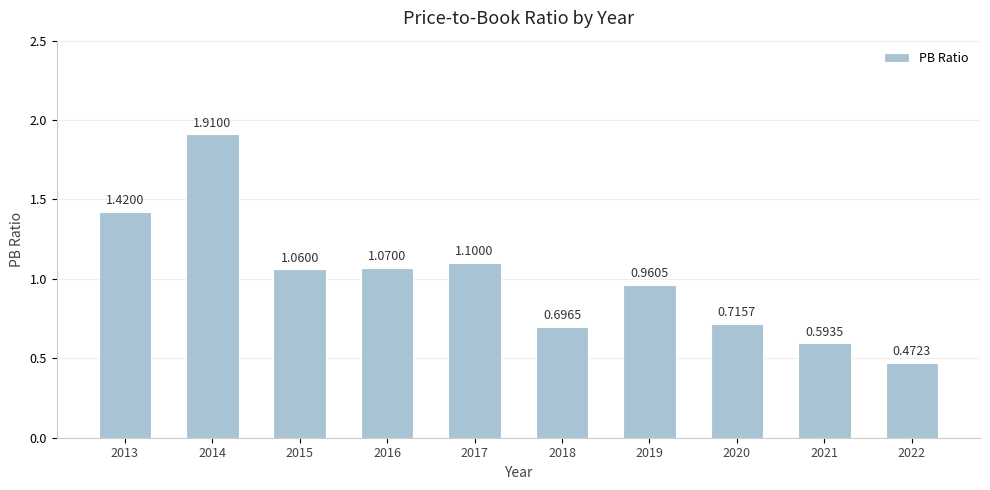

Rank the categories by value from highest to lowest.

2014, 2013, 2017, 2016, 2015, 2019, 2020, 2018, 2021, 2022